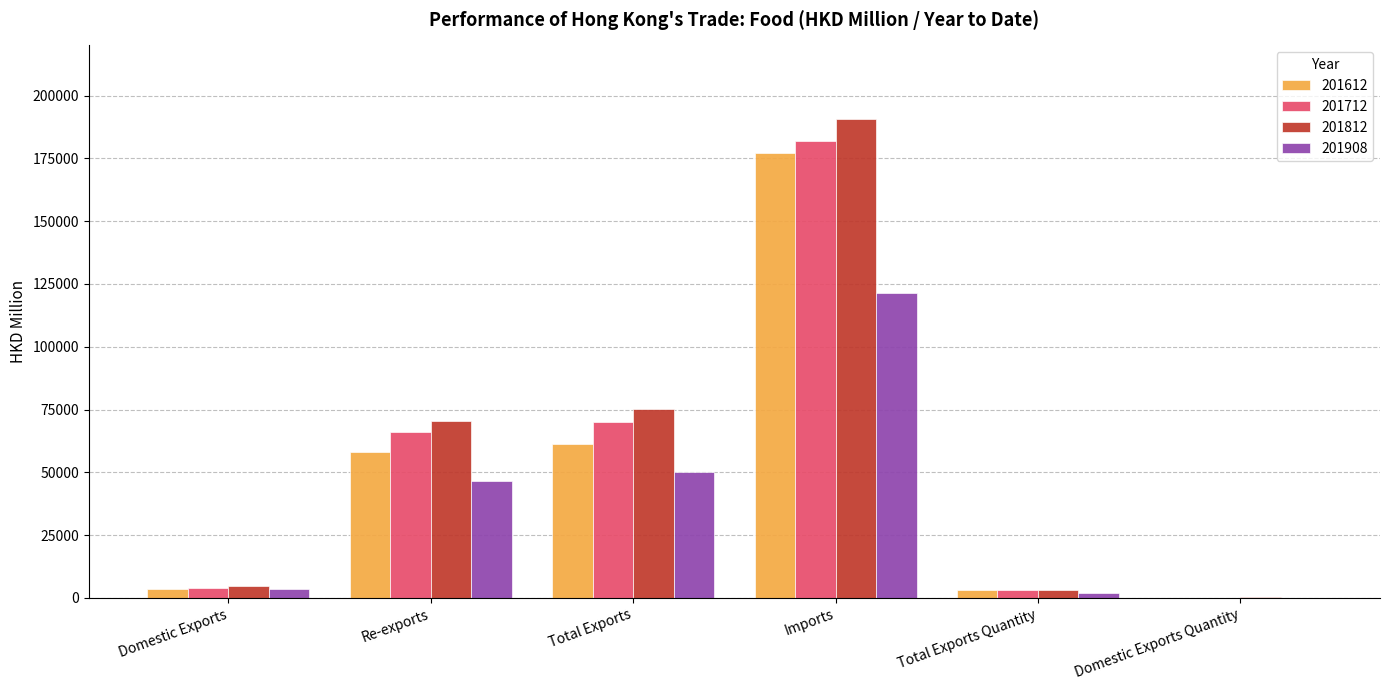

What is the approximate value of 201612 at Total Exports?

61408.6